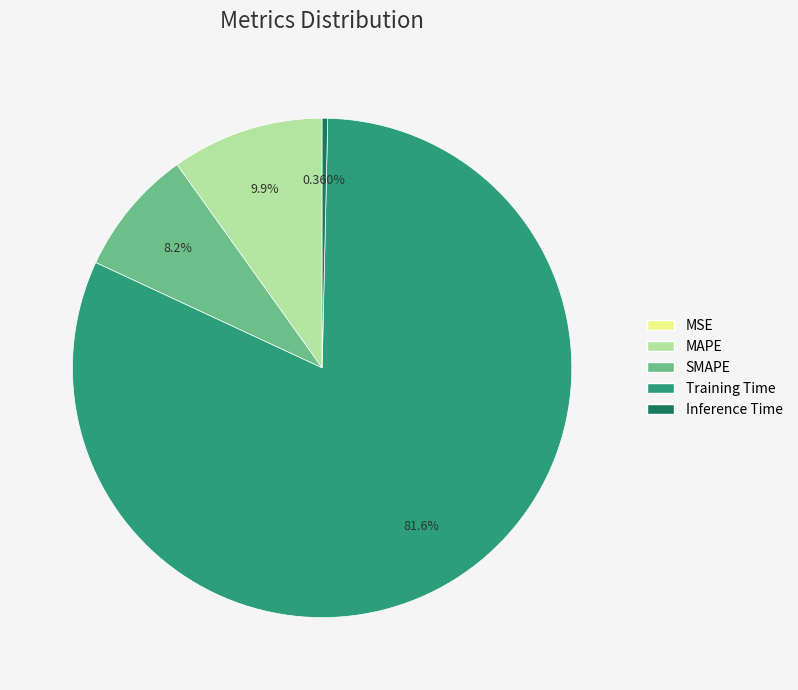

Do MAPE and SMAPE together represent more than half of the pie?

No